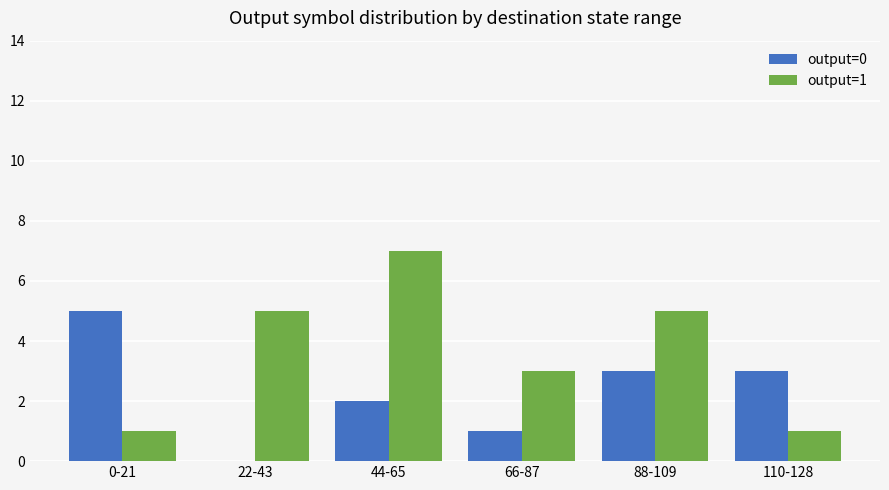

At which category does the chart reach its peak across all series?

44-65